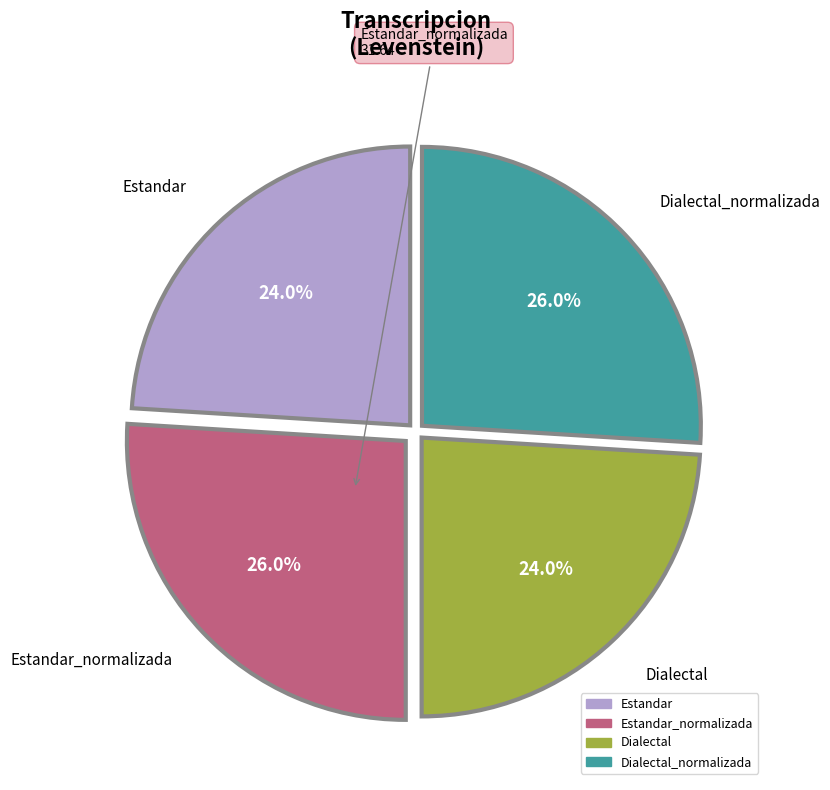

Is there any slice that represents more than half of the pie?

No